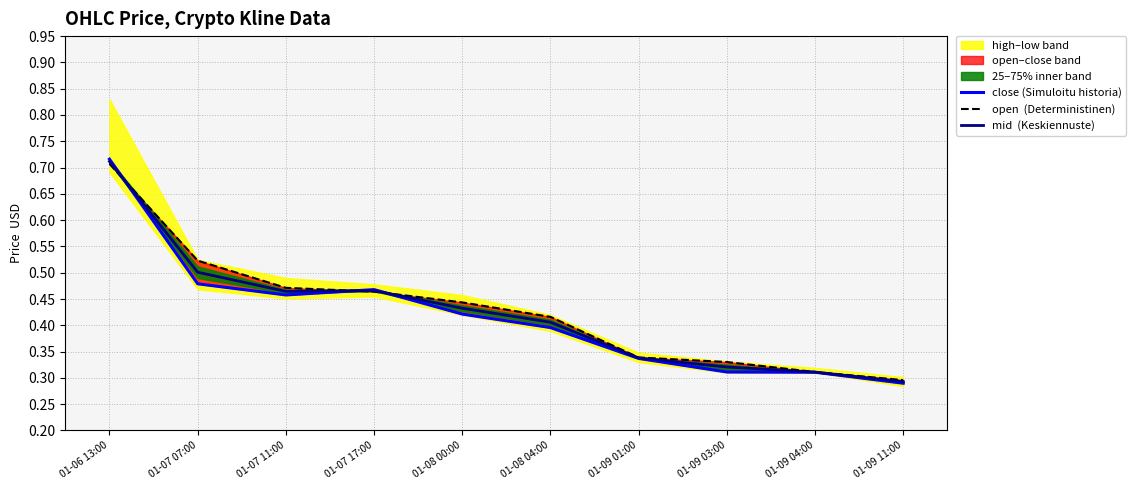

What is the total value across all series at 01-07 17:00?

1.4